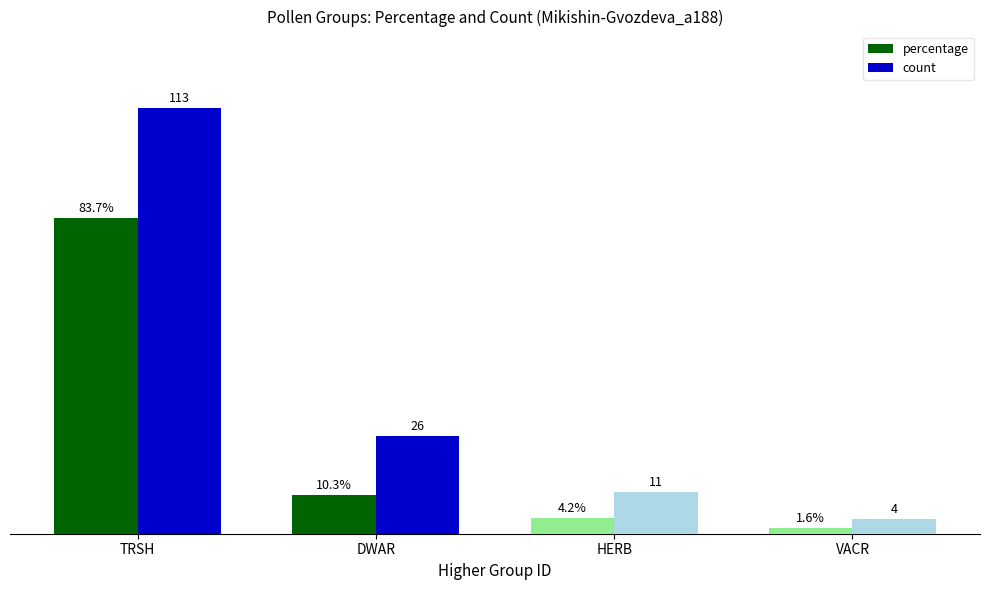

What is the label of the 3rd bar from the left?

HERB